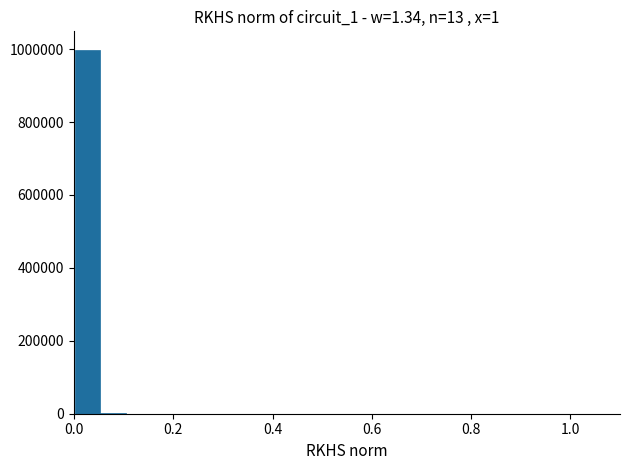

What is the average value?

49999